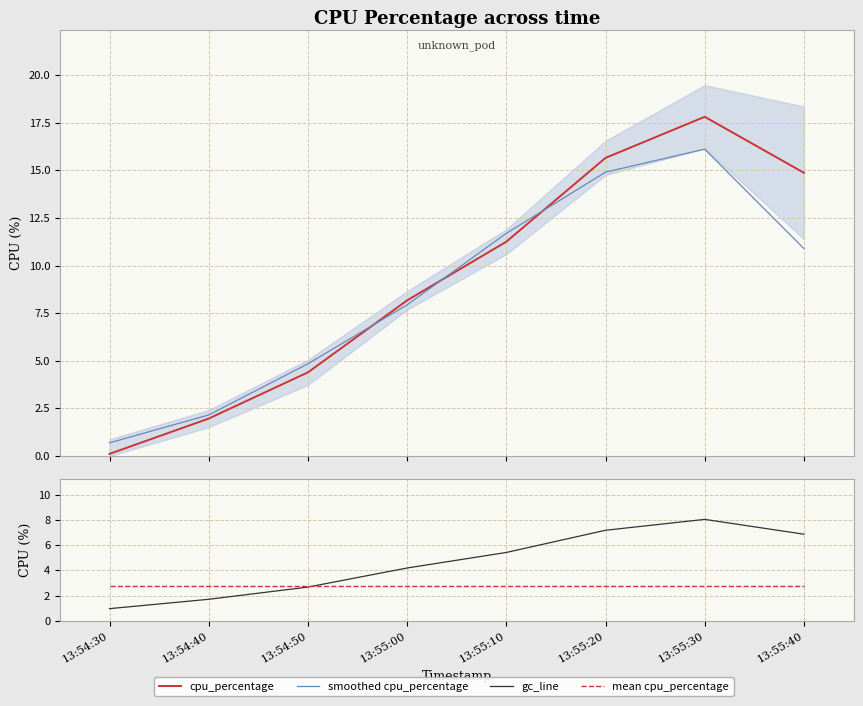

How many data points in gc_line are less than 5?

4